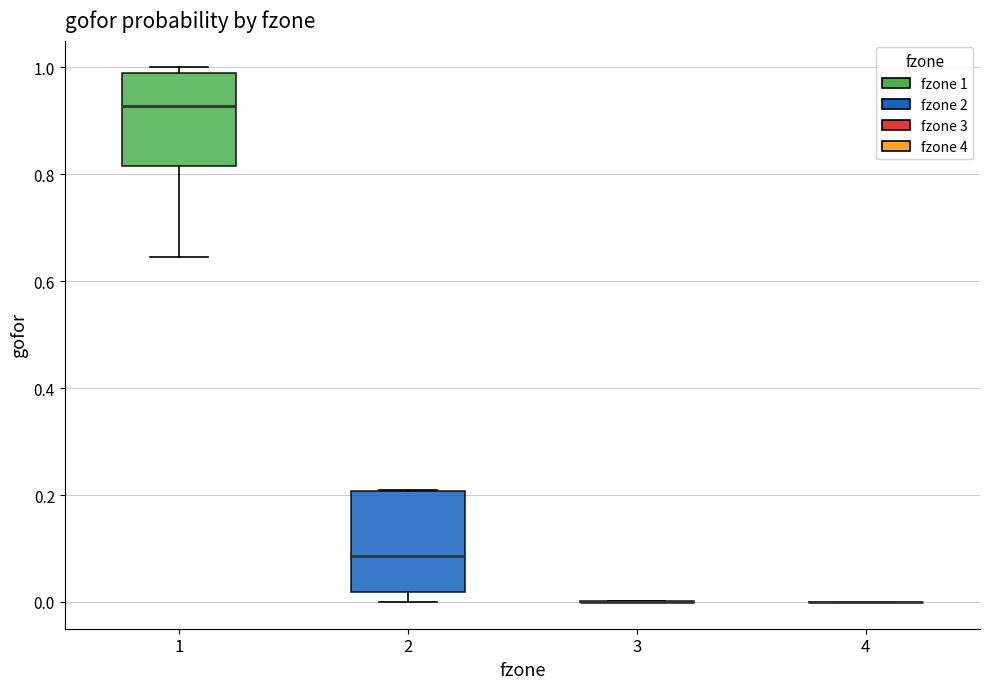

Reading left to right, transcribe this box plot: for each box, give where its median line is, the range the box spans, and where its two whiskers end, as read against the y-axis. The values are not printed on the chart, so give them approximately, as read against the axis.

1: median 0.92, box 0.82 to 0.98, whiskers 0.64 to 1.00
2: median 0.08, box 0.02 to 0.20, whiskers 0.00 to 0.20
3: box collapsed to a line at 0.00, whiskers 0.00 to 0.00
4: box collapsed to a line at 0.00, whiskers 0.00 to 0.00